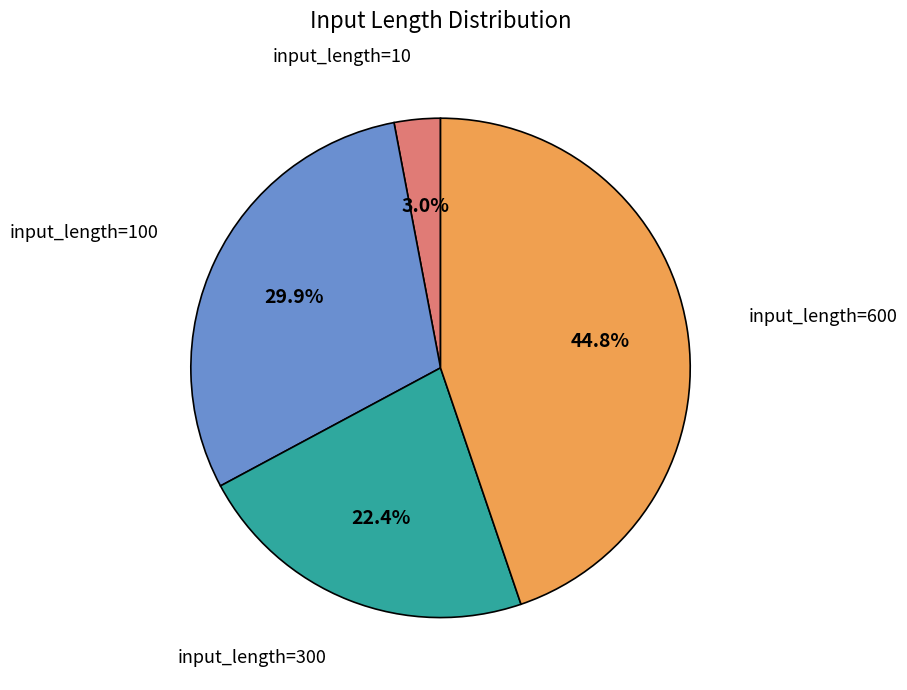

Does any single category account for the majority?

No